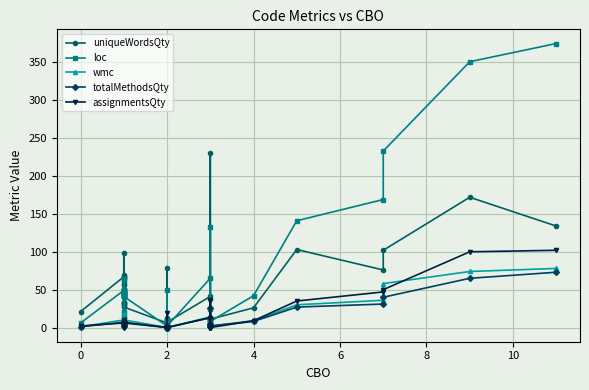

What are all the series names shown in the legend?

uniqueWordsQty, loc, wmc, totalMethodsQty, assignmentsQty